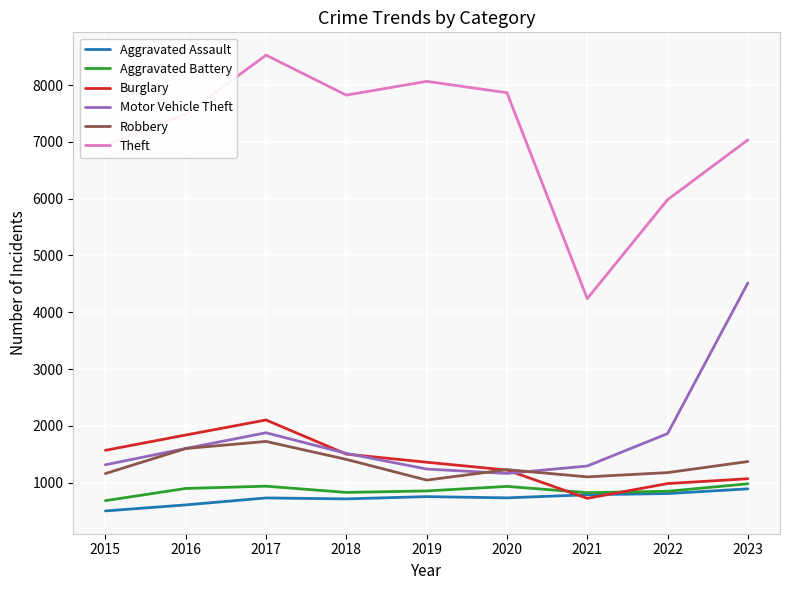

What is the maximum value shown in the chart?

8529